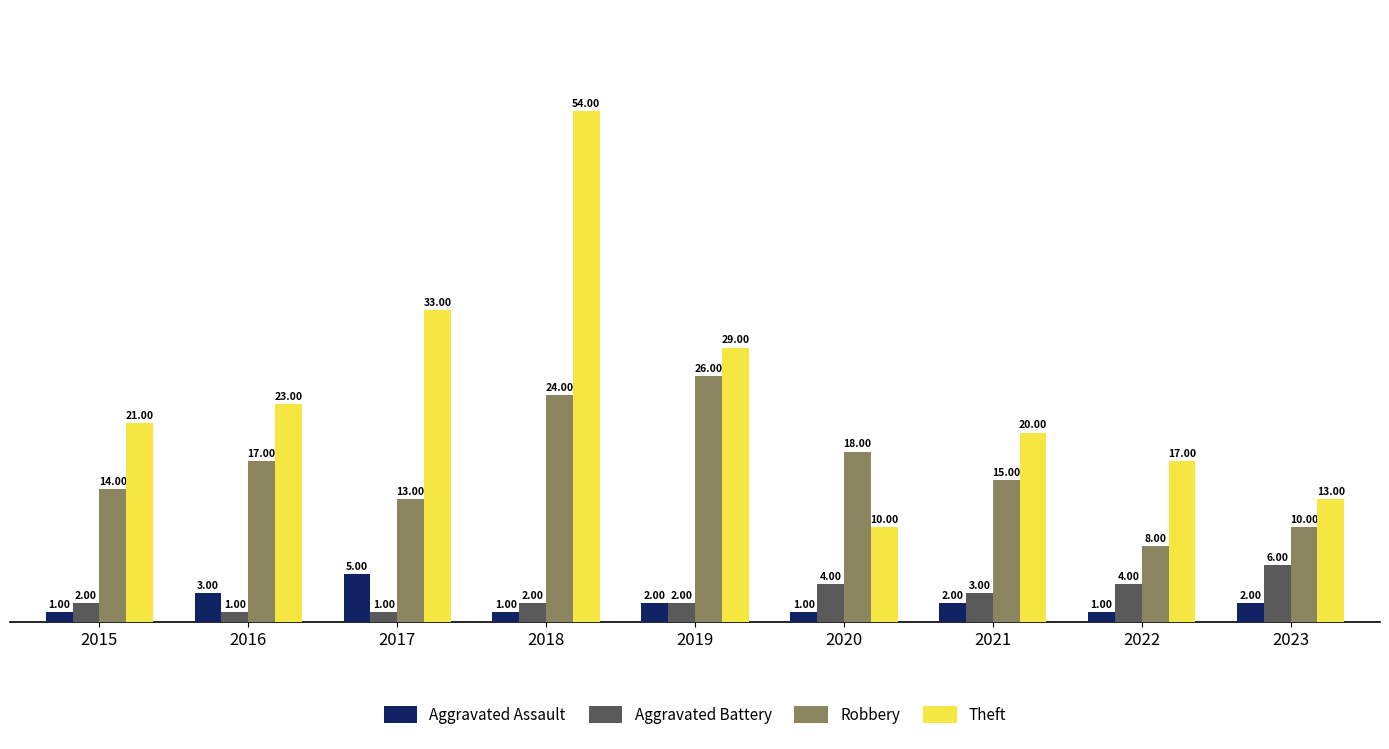

True or false: Robbery has a value of 10 at 2023.

True